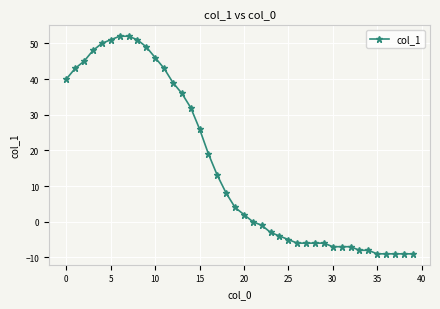

How many categories are shown in the chart?

40